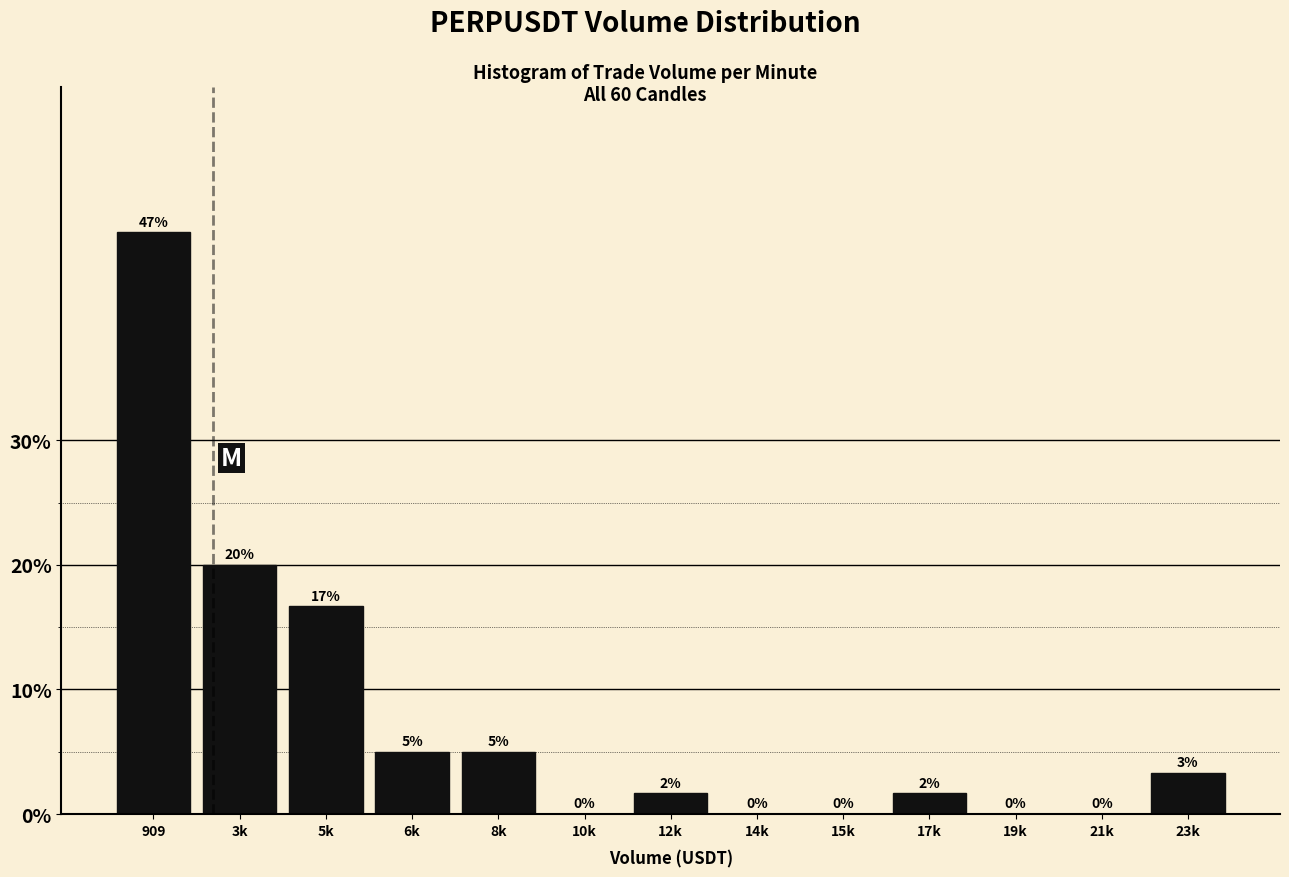

What is the sum of the values at 6k and 3k?

25.0